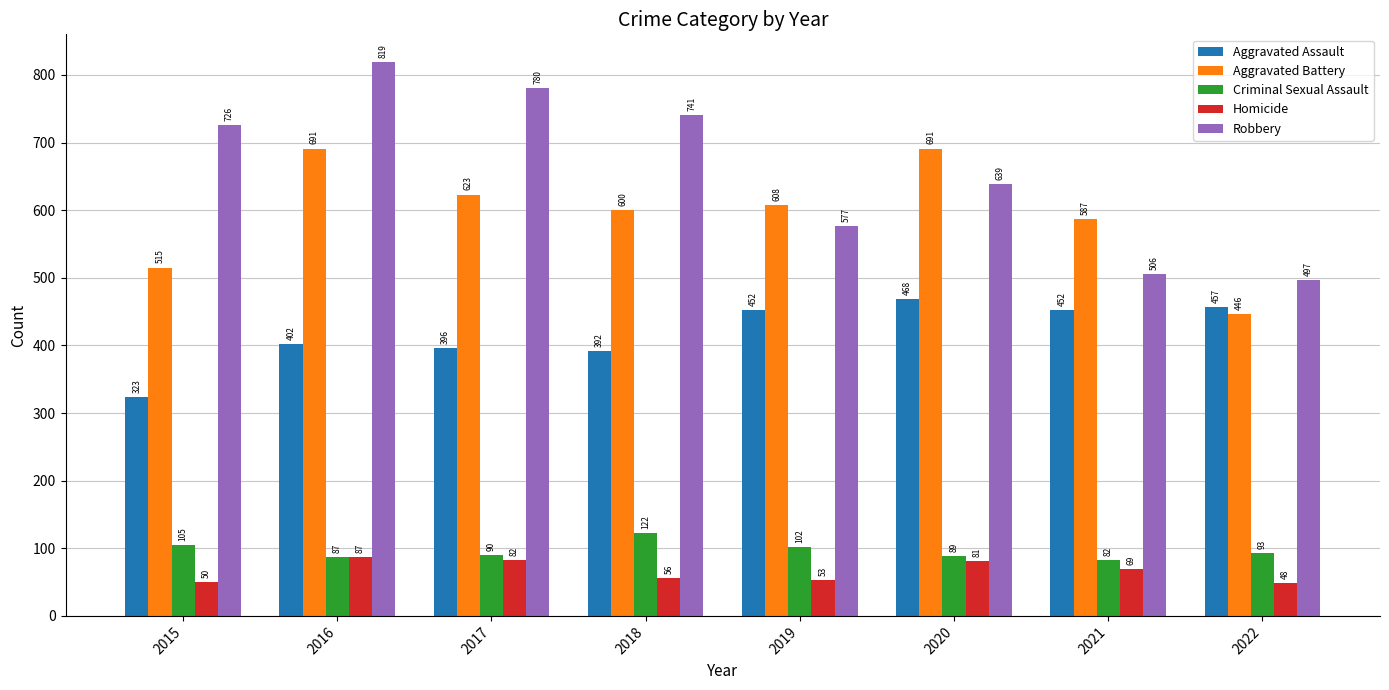

True or false: Robbery has a value of 1186 at 2016.

False